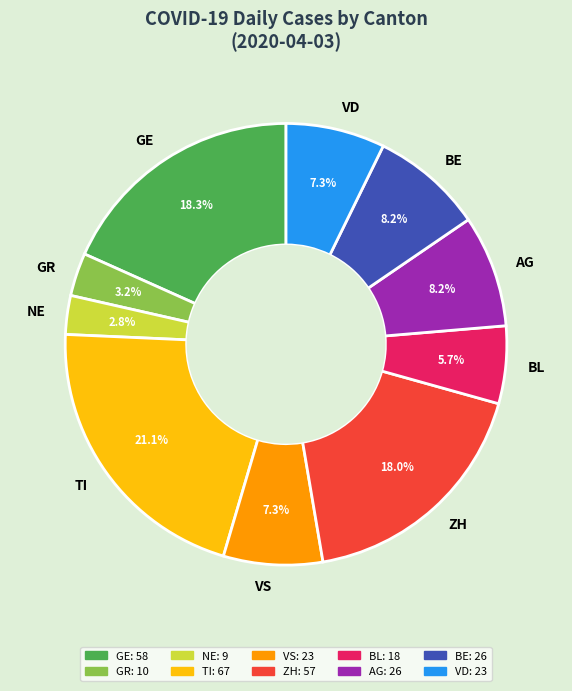

What percentage is the BE slice, to the nearest percent?

8%